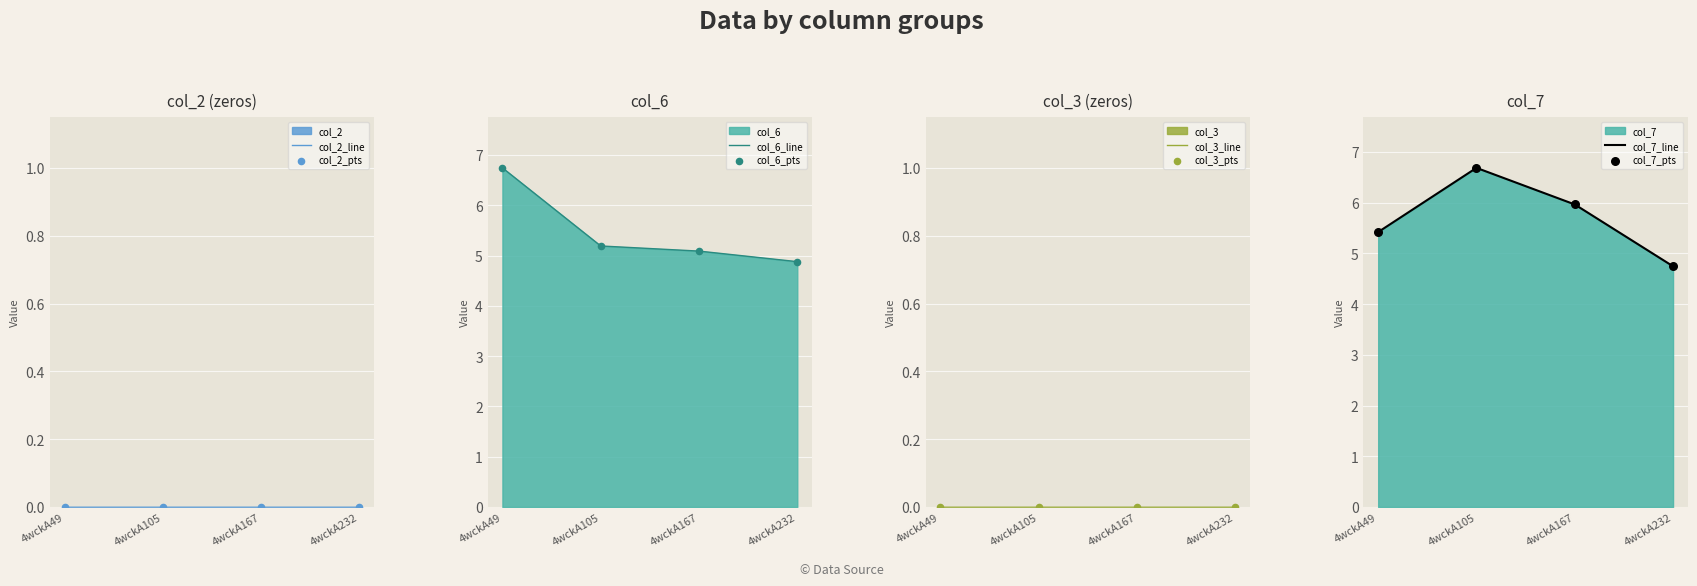

Which series has the largest total across all categories?

col_7